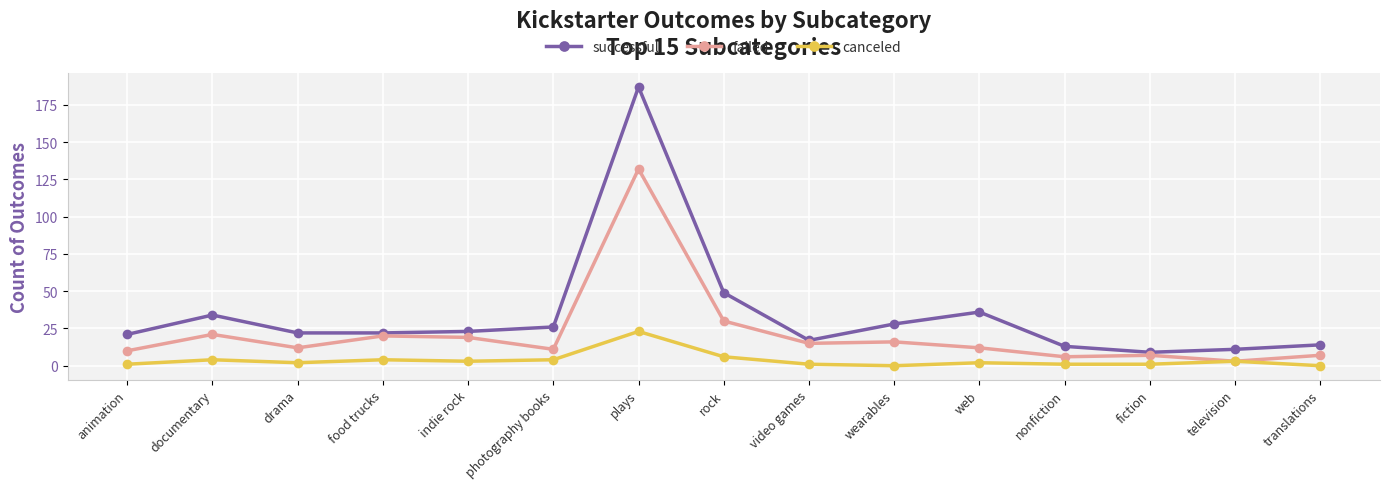

At which category is the sum across all series the highest?

plays